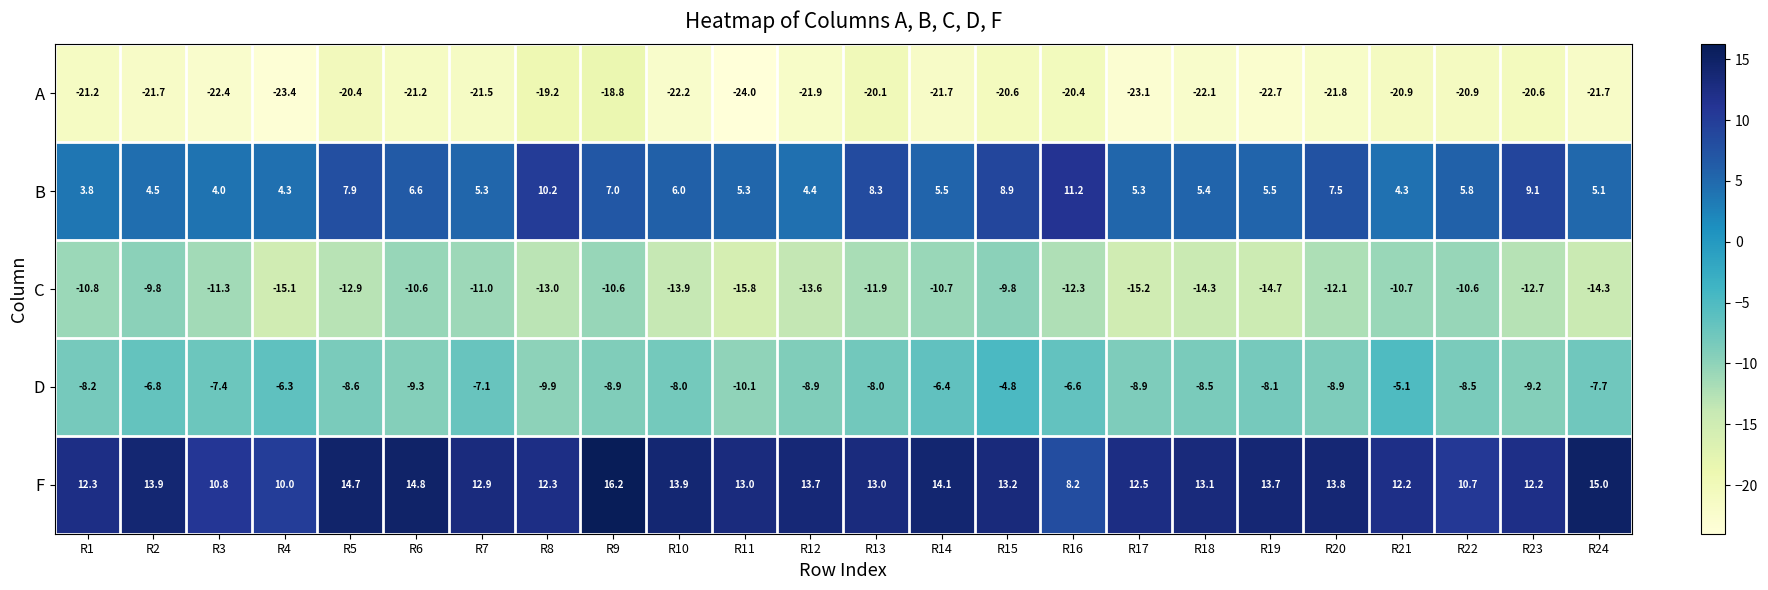

What is the minimum value shown in the chart?

-24.0